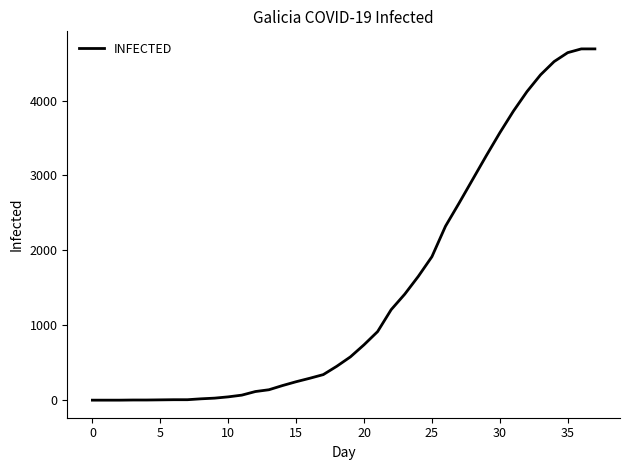

What is the maximum value shown in the chart?

4689